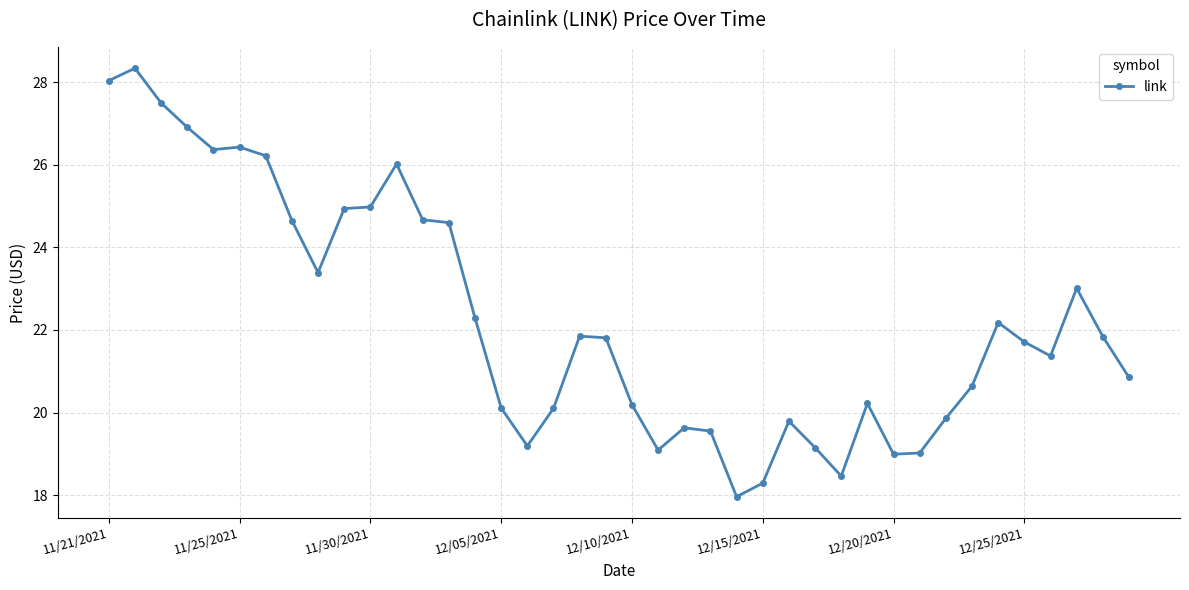

What is the minimum value shown in the chart?

18.0